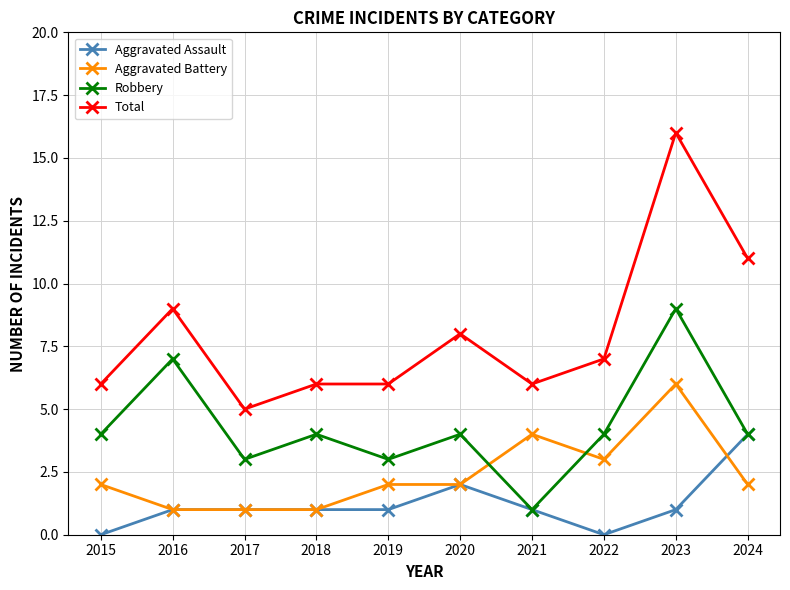

Count the number of categories in the chart.

10